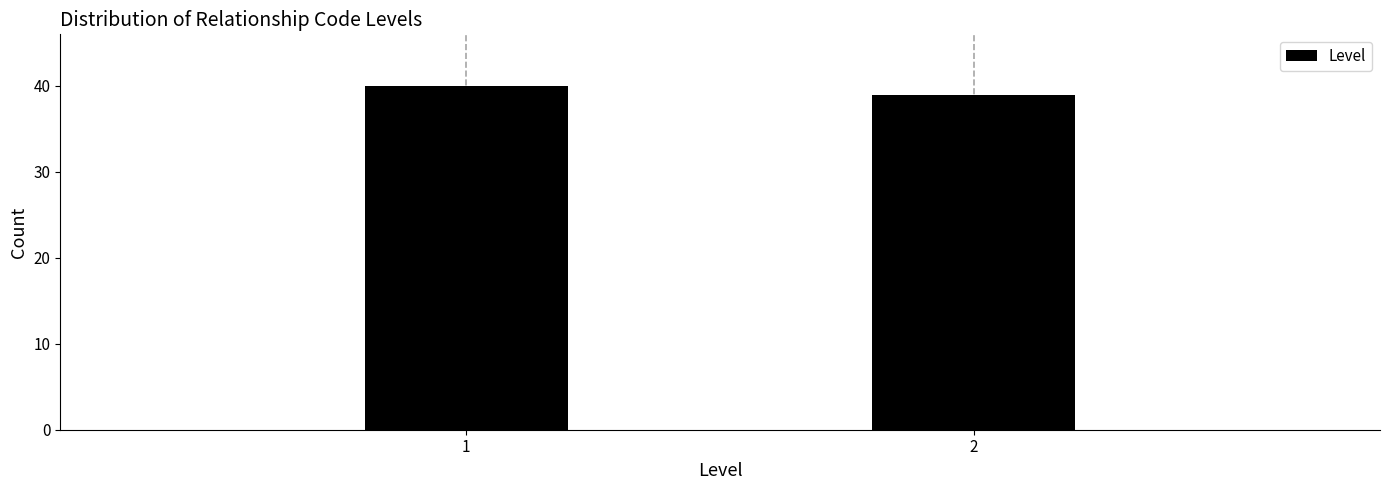

Reading left to right, transcribe all the data shown in this chart.

1=40	2=39